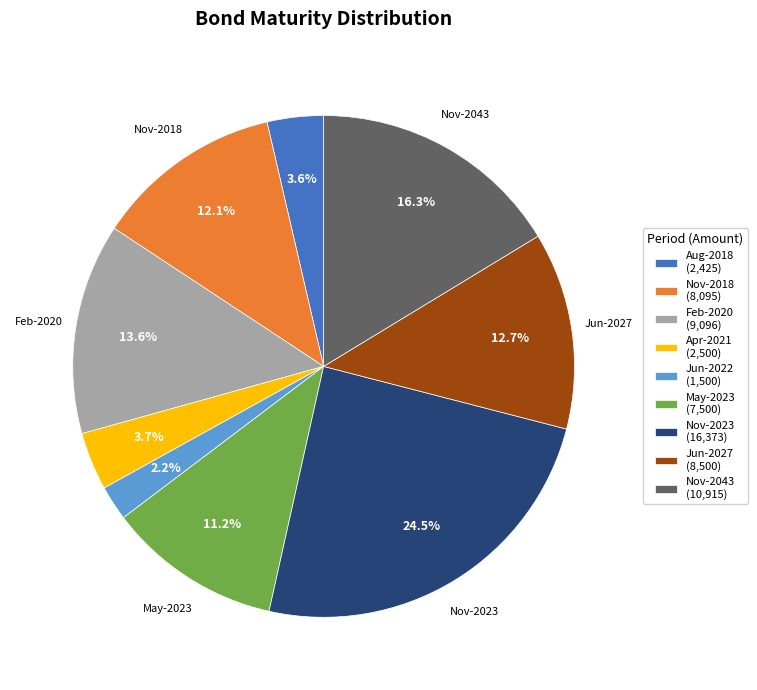

How many segments does this pie chart have?

9